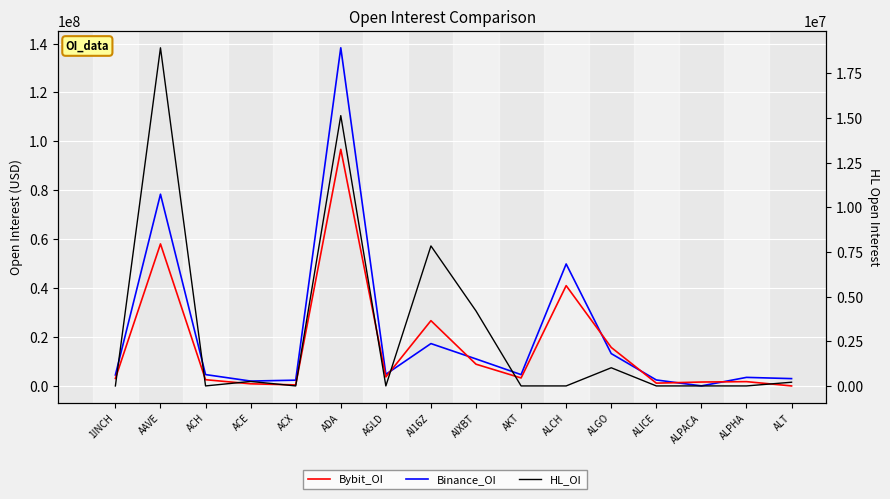

Between ADA and AI16Z, which series saw the biggest shift?

Binance_OI